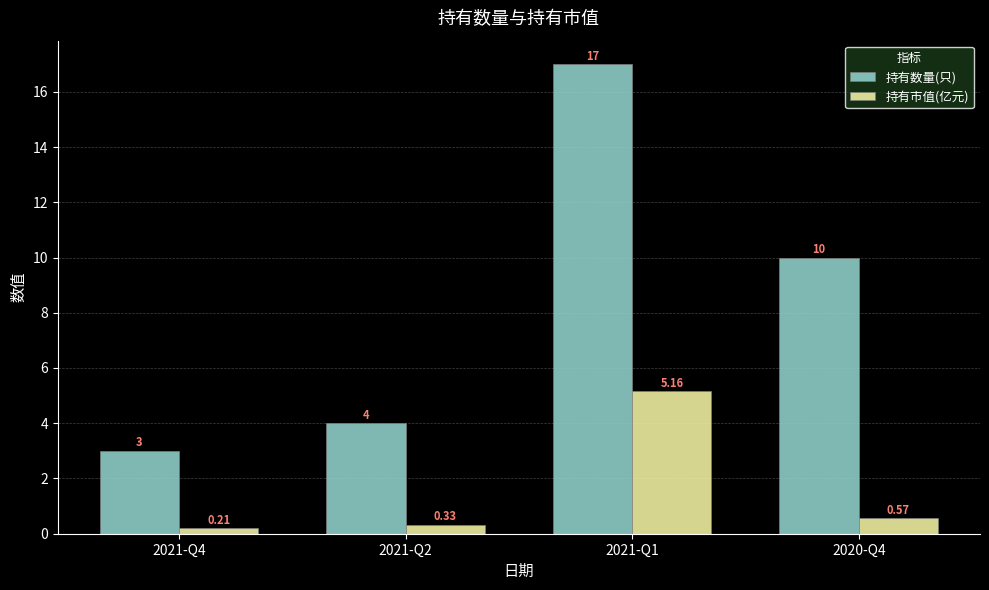

Between 2021-Q4 and 2021-Q1, which series saw the biggest shift?

持有数量(只)